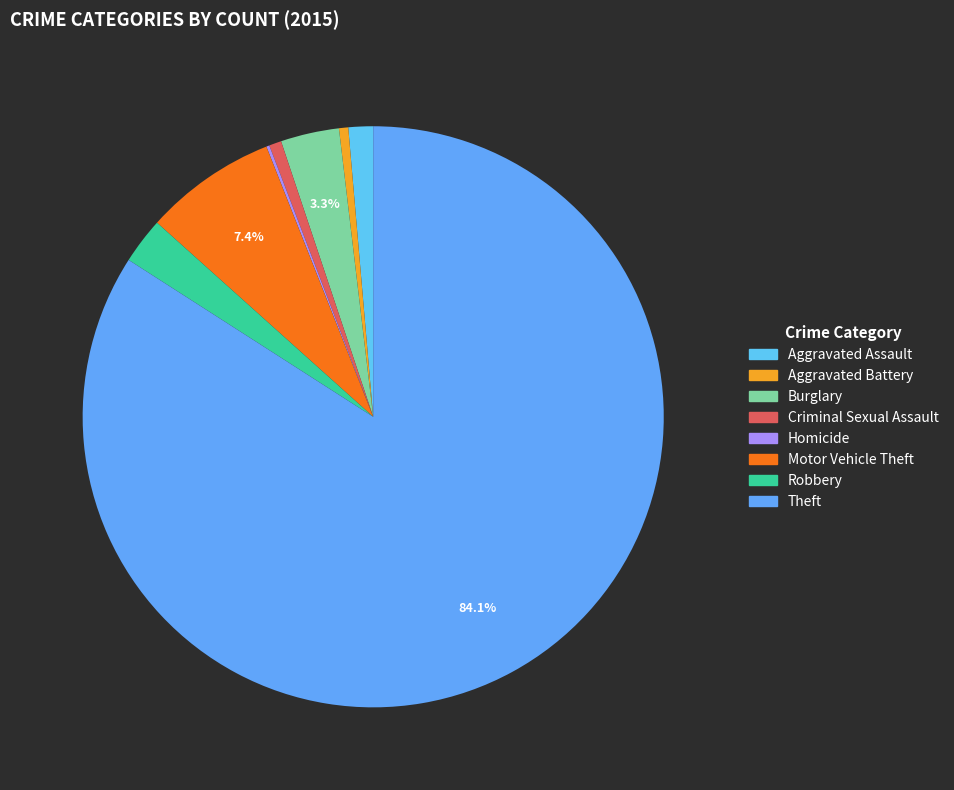

Which slice is the largest?

Theft